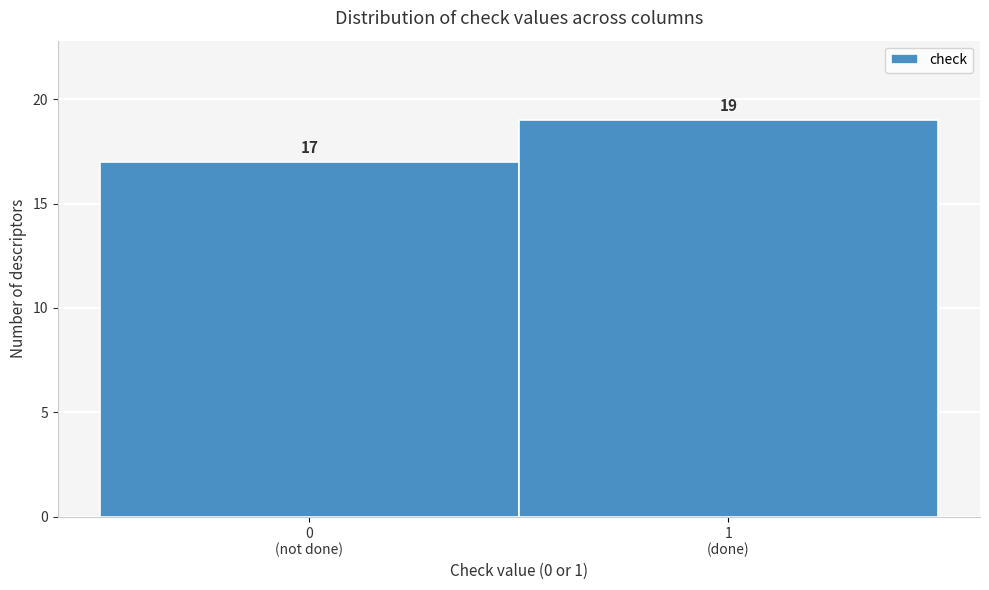

Reading left to right, list all the values displayed in this chart.

17	19